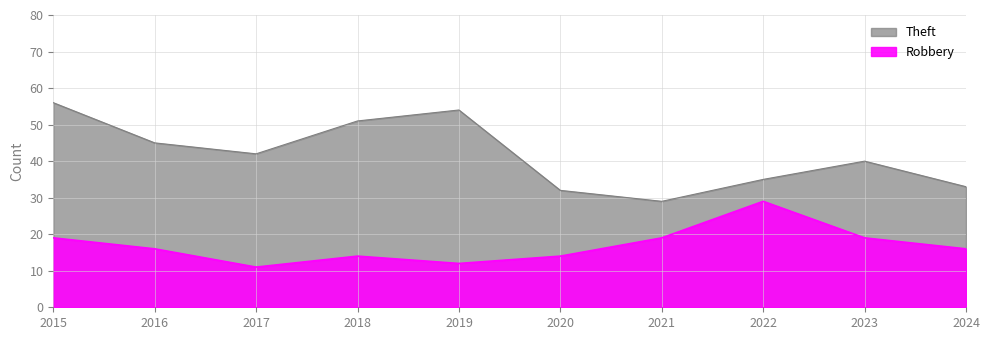

Does the chart display data point markers on the line(s)?

No